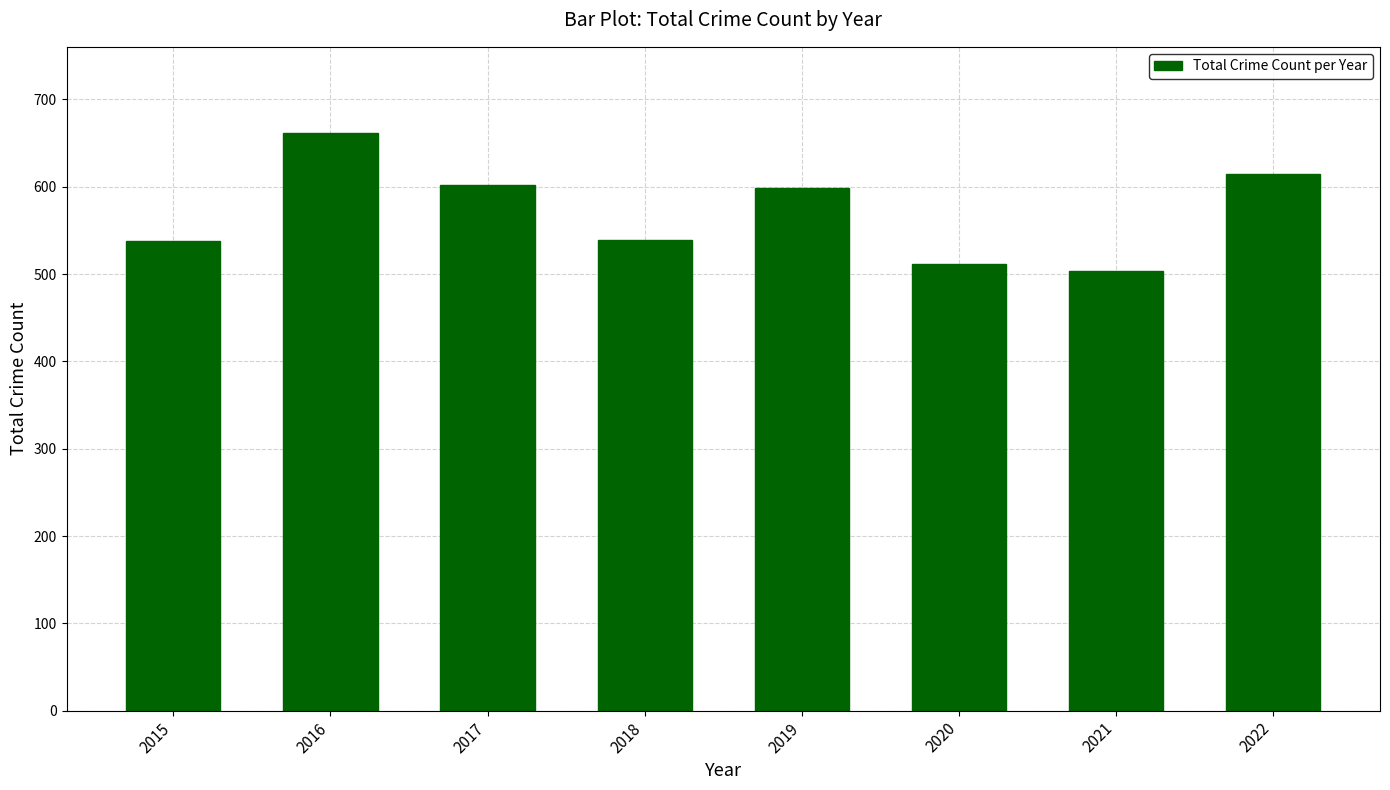

Which has a higher value, 2019 or 2020?

2019